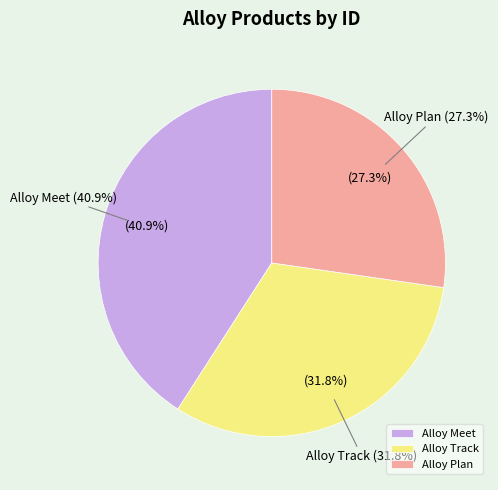

Does any single category account for the majority?

No